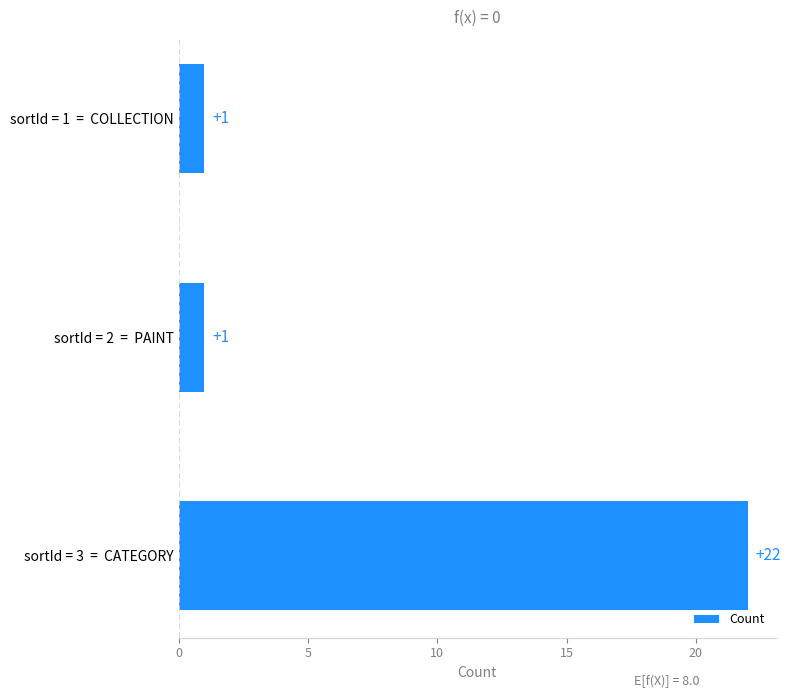

Which category has the highest value across all series?

sortId = 3  =  CATEGORY